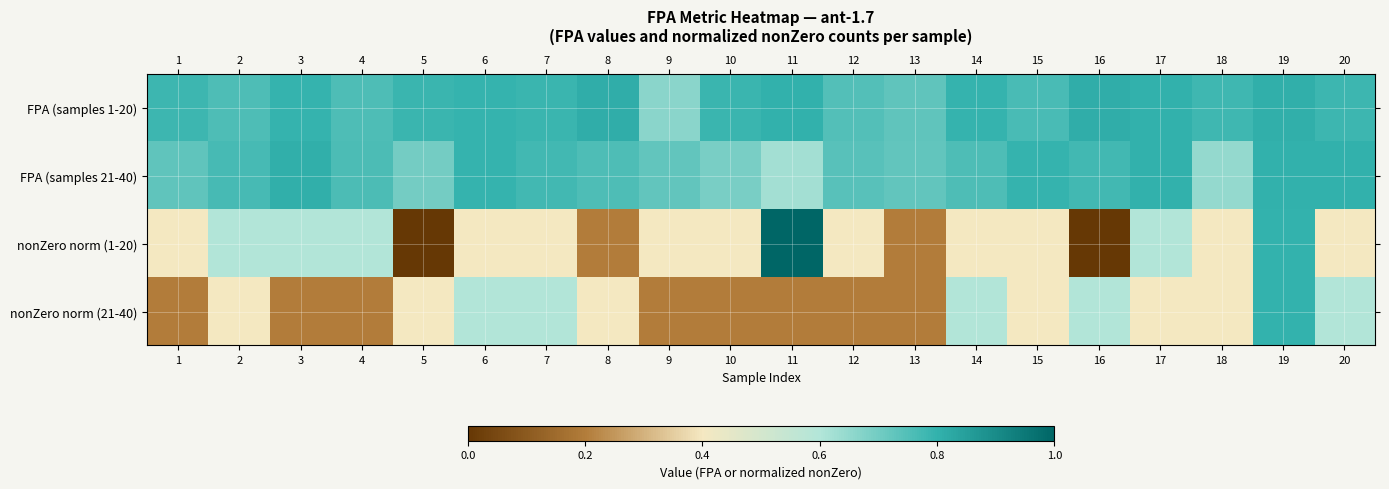

Which series has the largest total across all categories?

FPA (samples 1-20)